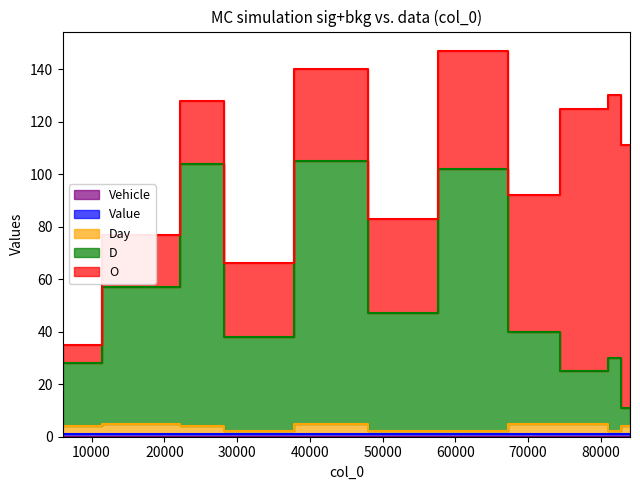

Which series has the largest range (max minus min)?

O